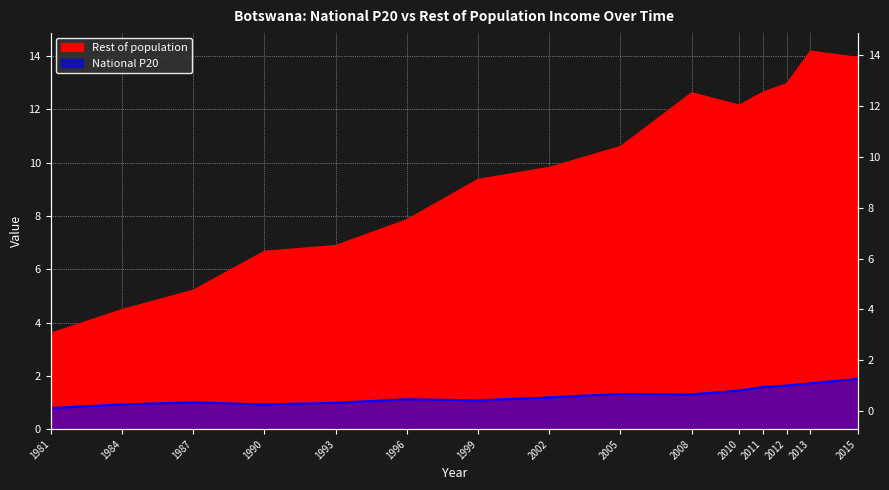

How many data points does each series have?

15